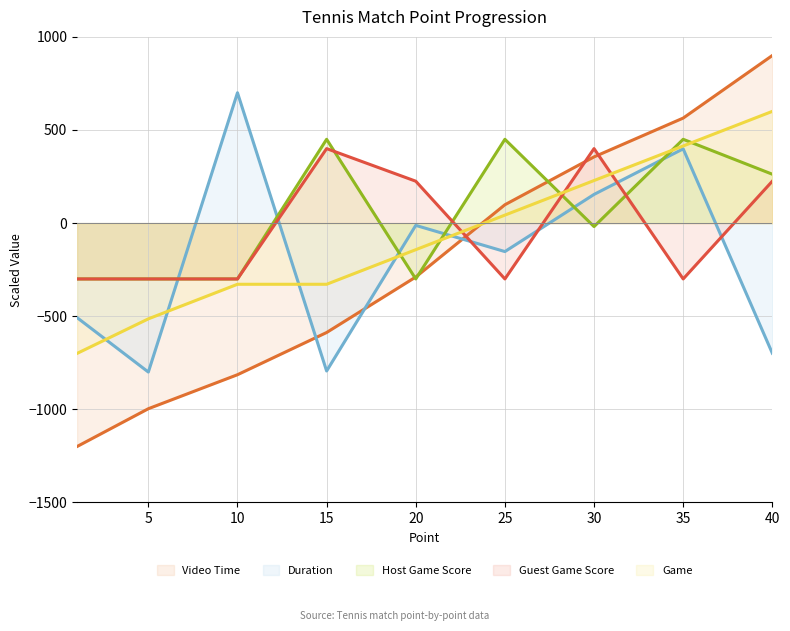

The value of Host Game Score at 10 is -300.0. True or false?

True